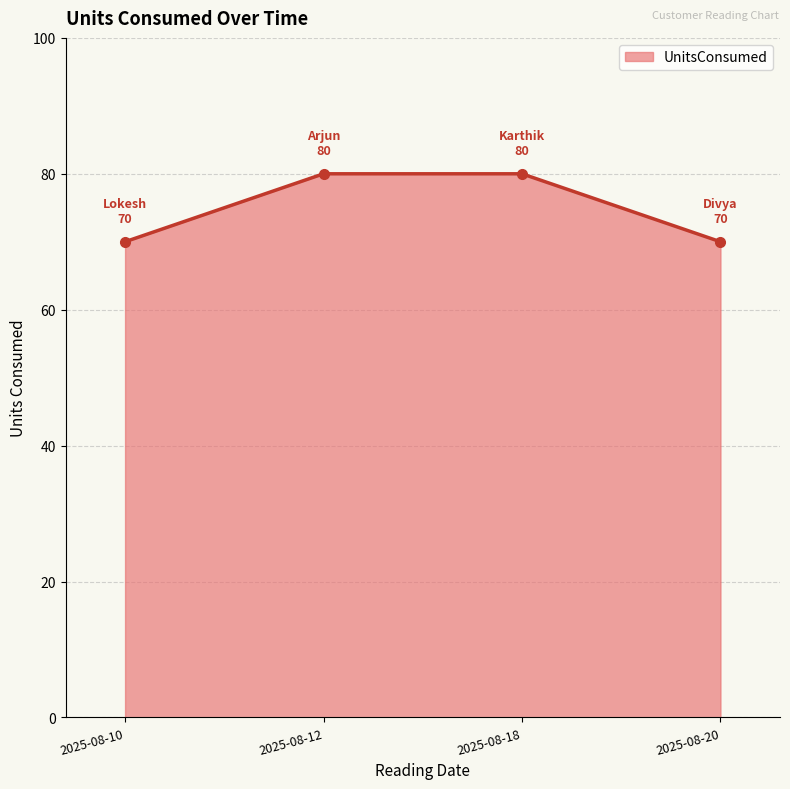

Approximately how many times larger is the value at 2025-08-10 compared to 2025-08-20?

1.0